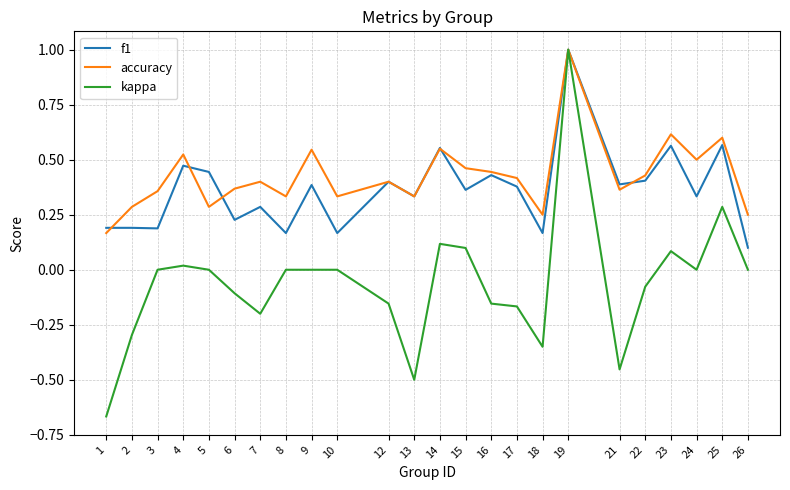

Count the accuracy values in the range 0 to 1.

24